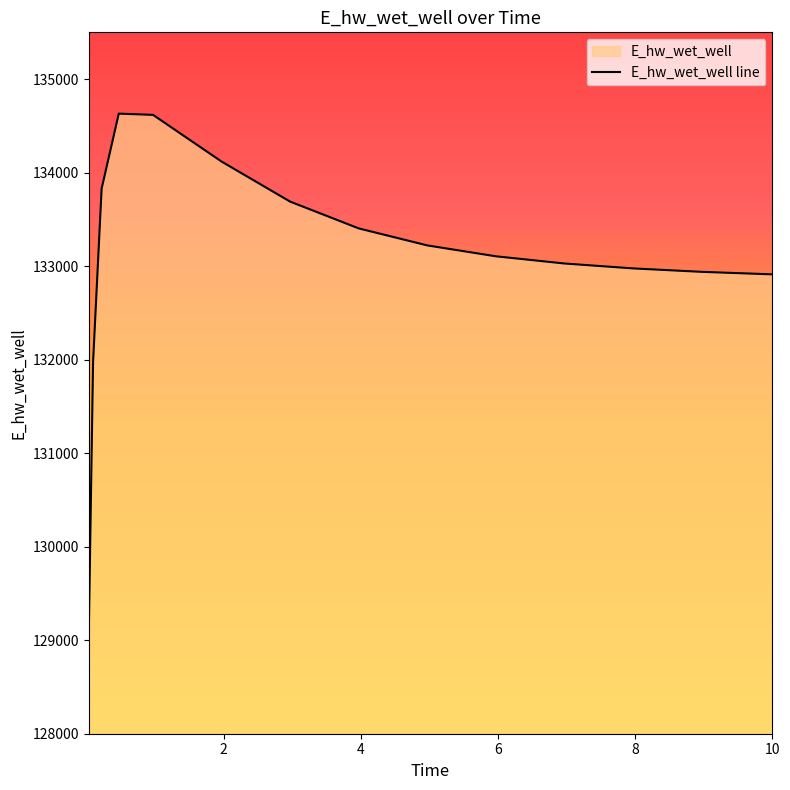

What position from the right is 7.96875?

4